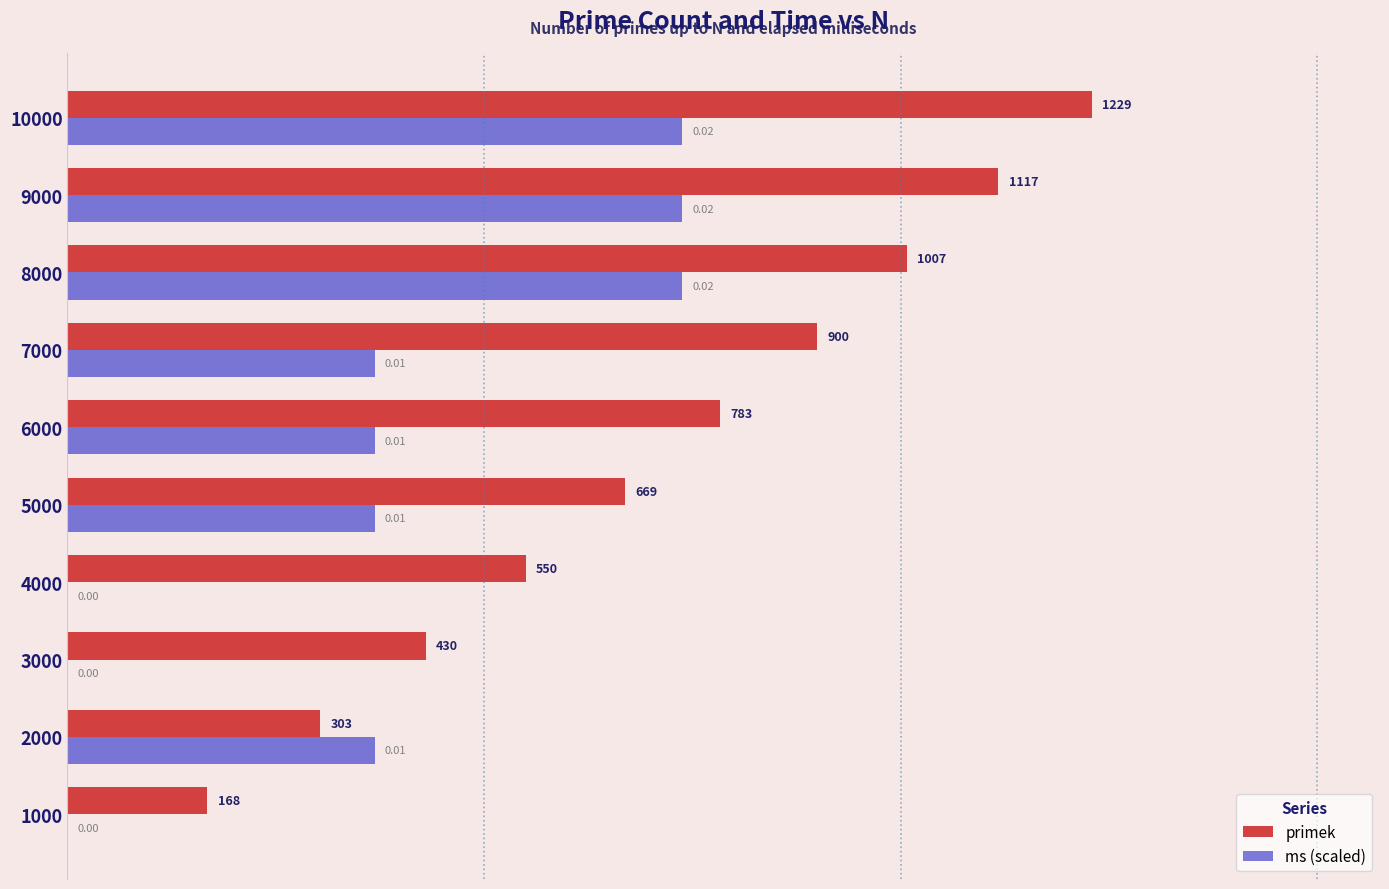

Is the value of ms (scaled) at 7000 greater than the value of primek at 8000?

No